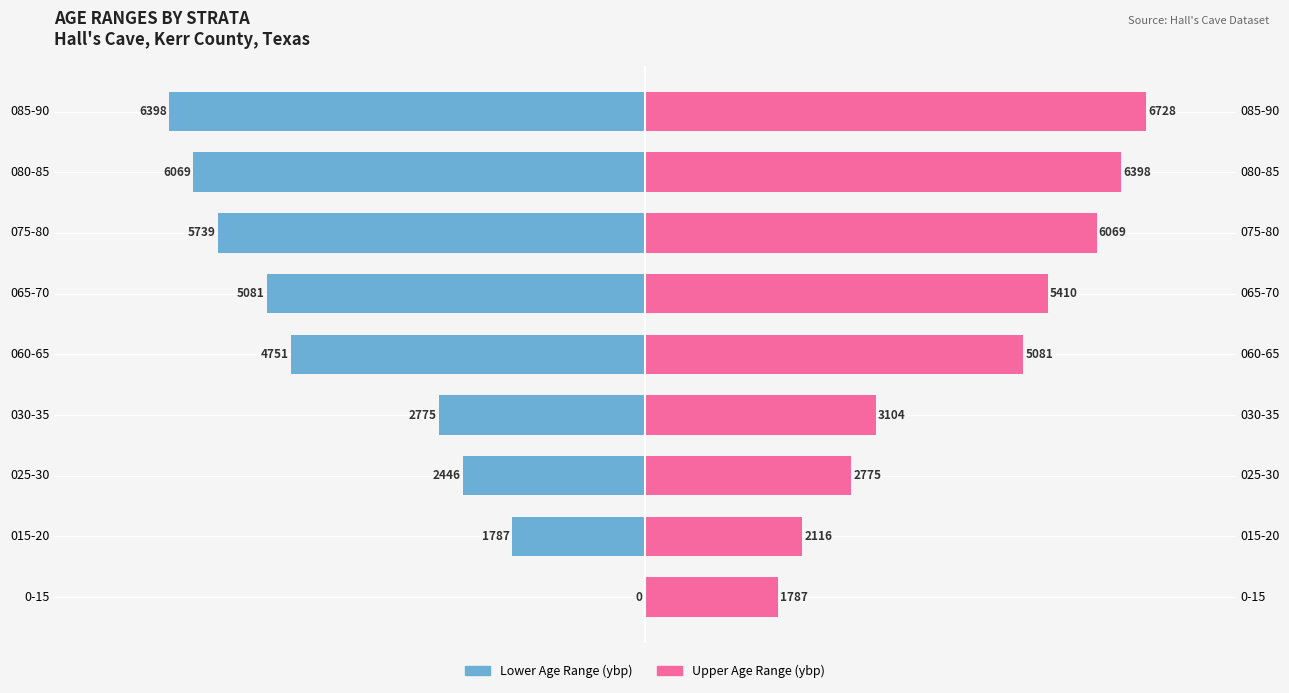

Rank the series by their average value, from highest to lowest.

Upper Age Range (ybp), Lower Age Range (ybp)